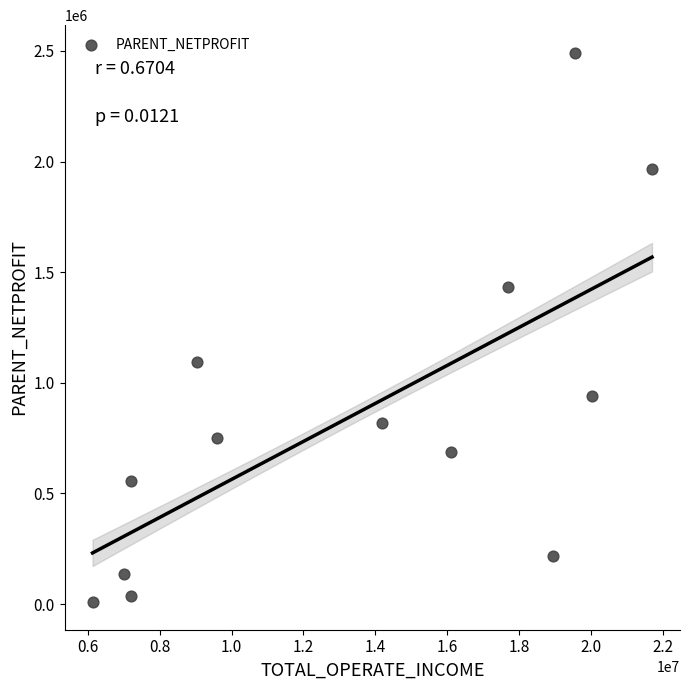

What is the range of X values (max minus min)?

15577033.5